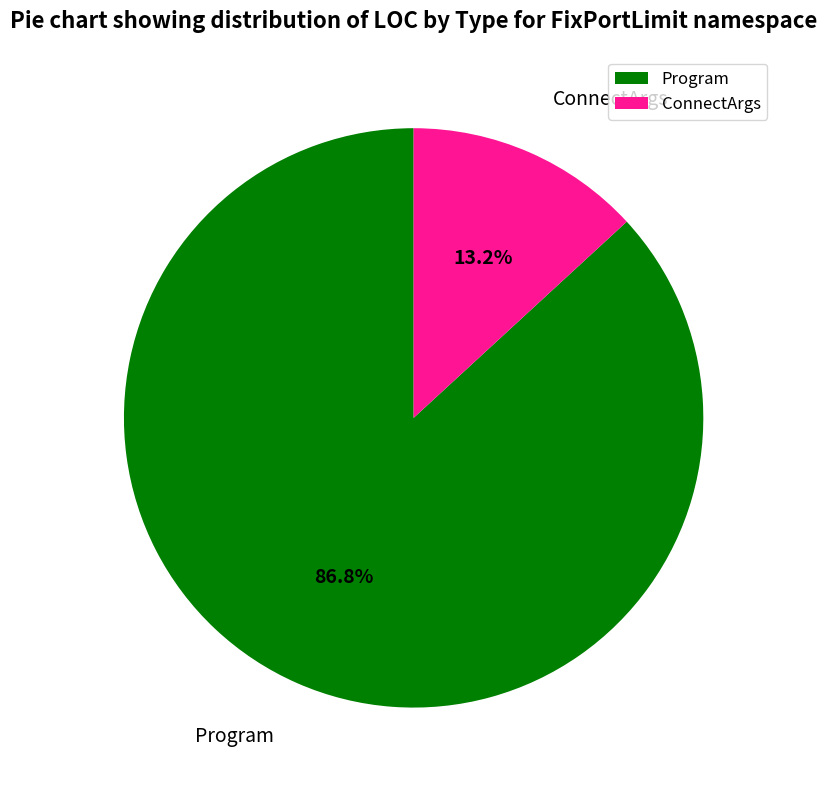

Count the number of slices in the pie.

2